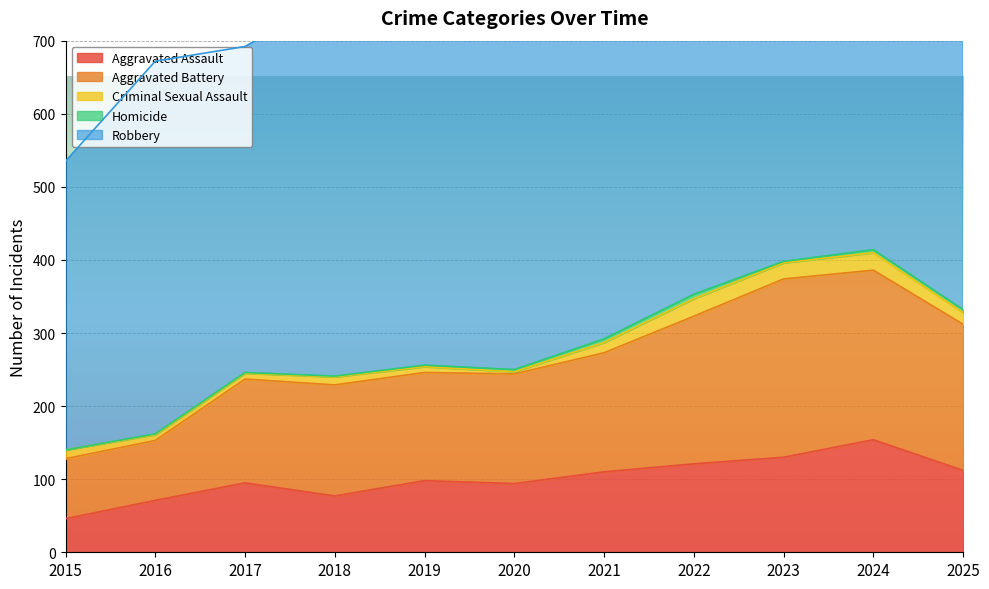

At how many categories does at least one series exceed 63?

11